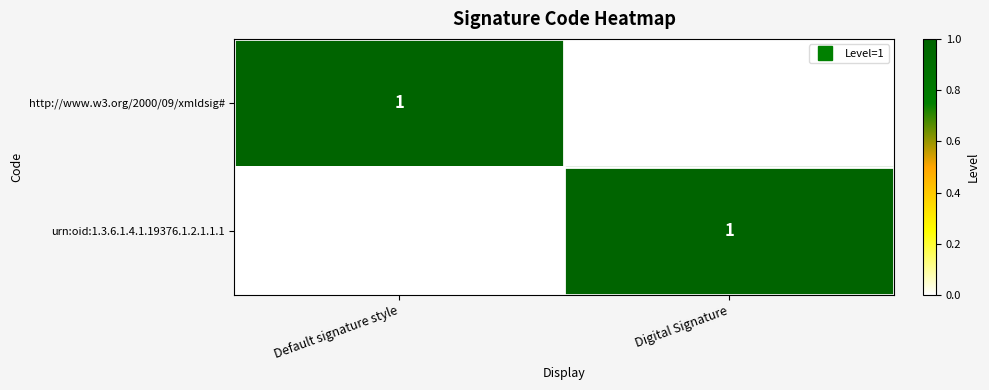

What is the greatest value displayed?

1